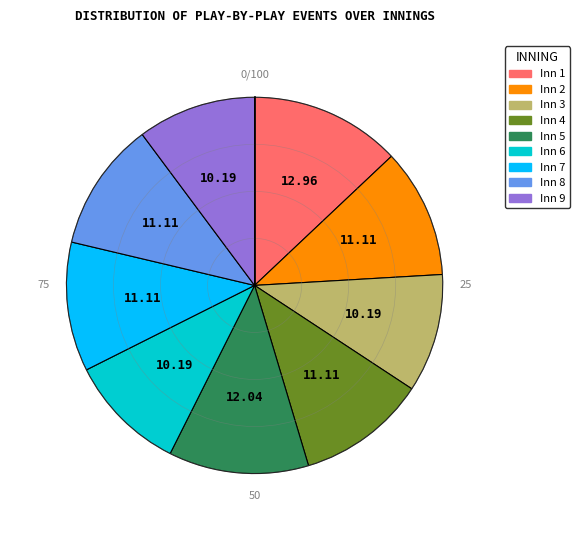

Do Inn 3 and Inn 8 together represent more than half of the pie?

No